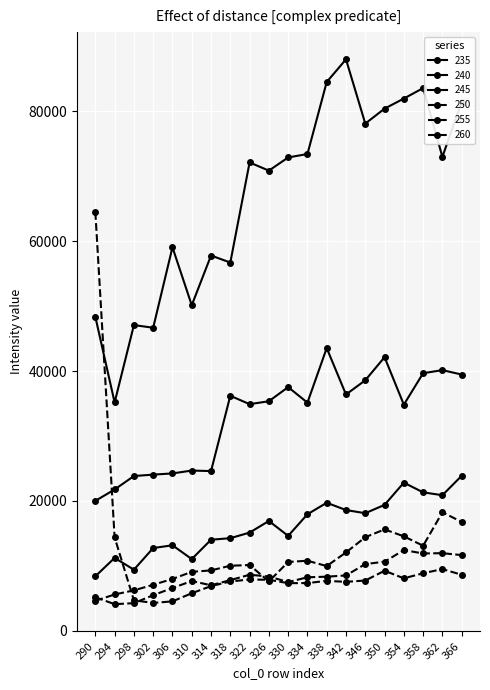

Which series has the largest total across all categories?

235